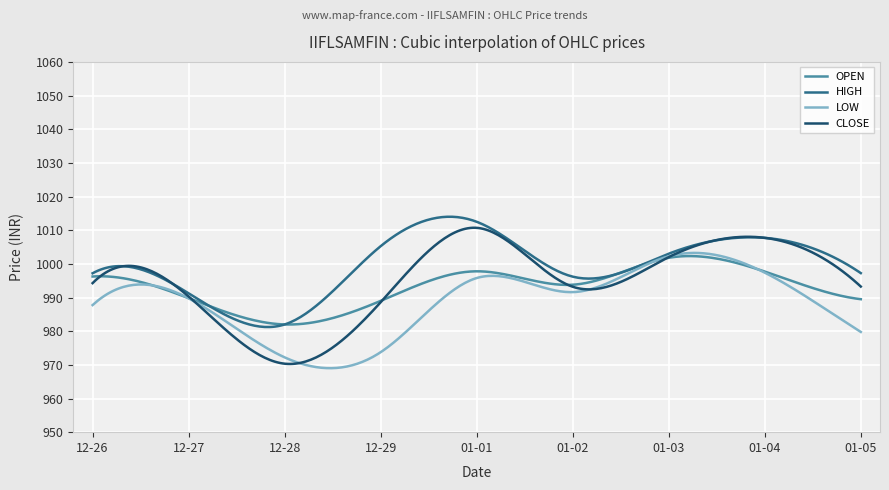

What is the minimum value for CLOSE?

970.3